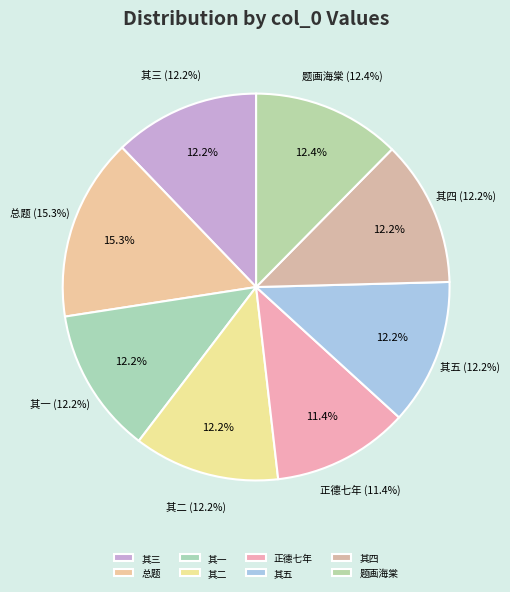

Rank the categories by value from lowest to highest.

正德七年正月黄河清自清河至于柳家浦九十里清五日焉, 和高侍讲先生韵五首时宣德七年也 其一, 和高侍讲先生韵五首时宣德七年也 其二, 和高侍讲先生韵五首时宣德七年也 其三, 和高侍讲先生韵五首时宣德七年也 其四, 和高侍讲先生韵五首时宣德七年也 其五, 题画海棠双白头为王大参旸德七十寿, 和高侍讲先生韵五首时宣德七年也